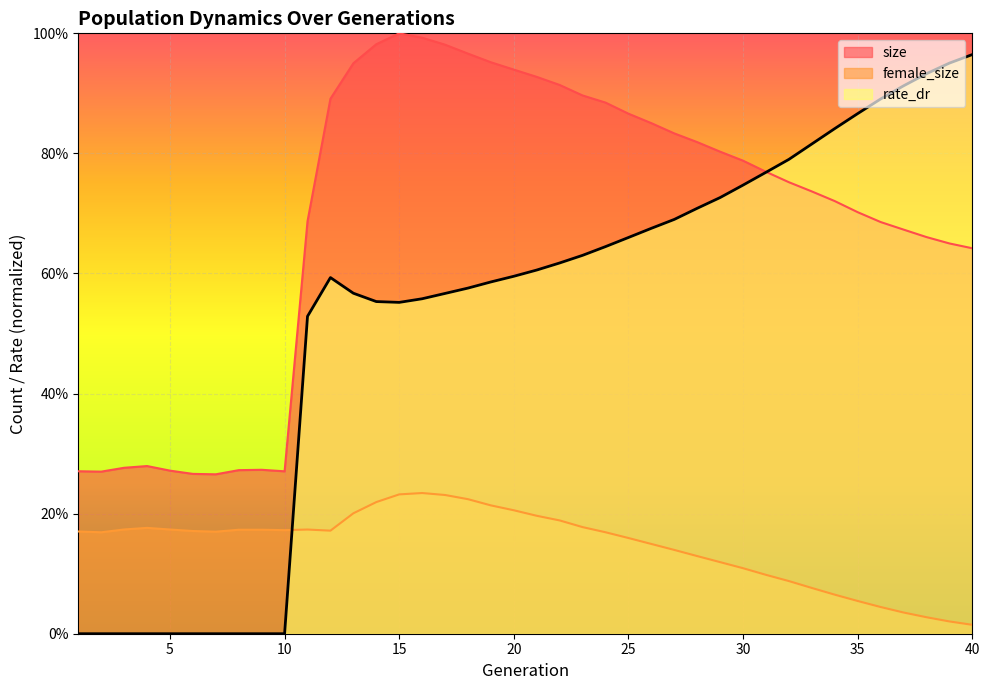

Which series changed the most between 5 and 32?

rate_dr